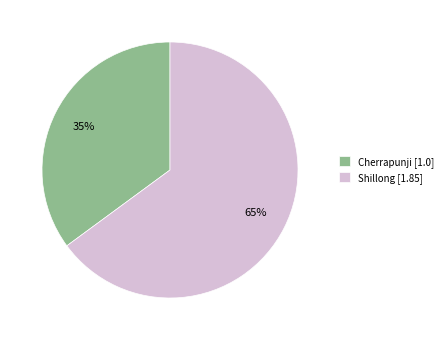

To the nearest percent, what is the average slice percentage?

50%